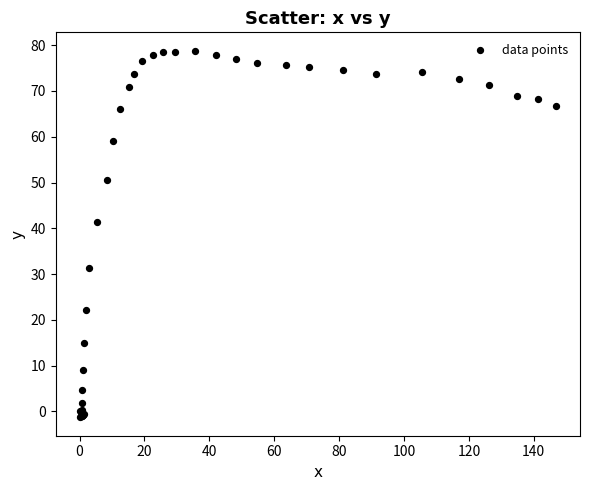

What Y value in the scatter plot is closest to 38?

41.4